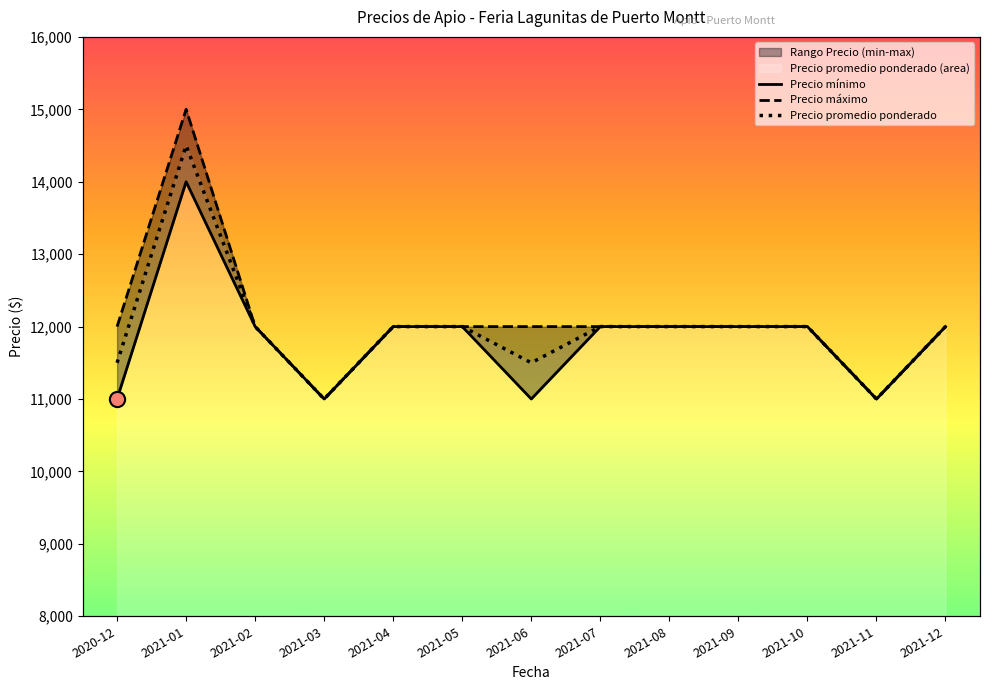

Which series has the largest Y range (max minus min)?

Precio máximo